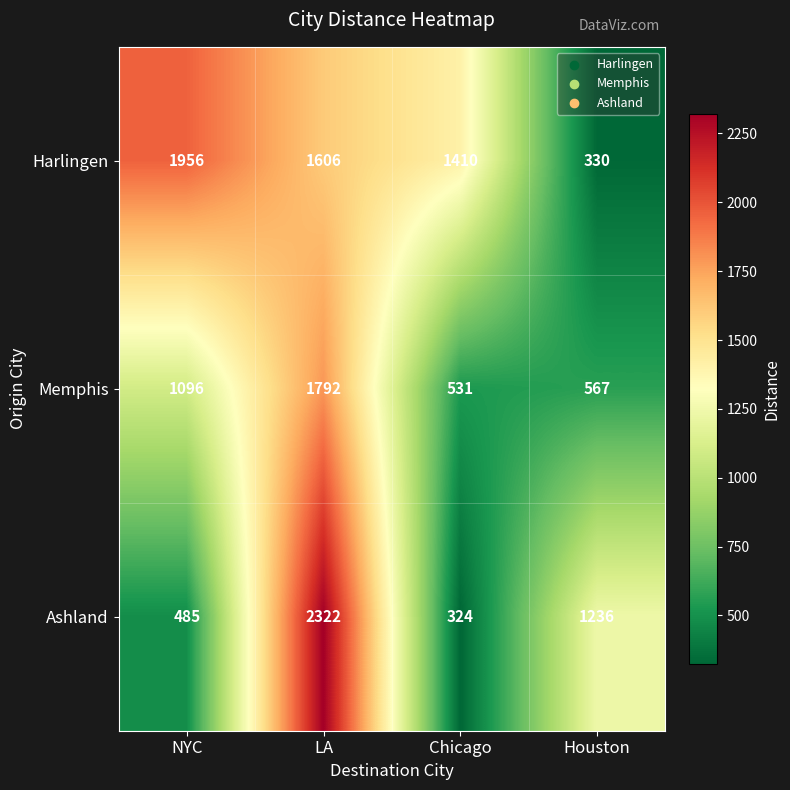

Reading left to right, extract all data points from this chart.

Harlingen: 1956	1606	1410	330
Memphis: 1096	1792	531	567
Ashland: 485	2322	324	1236